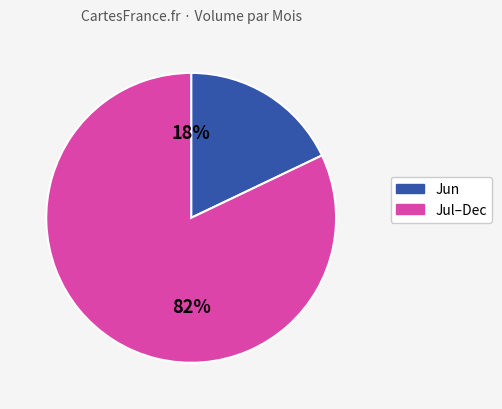

To the nearest percent, what is the difference between the largest and smallest slice percentages?

64%